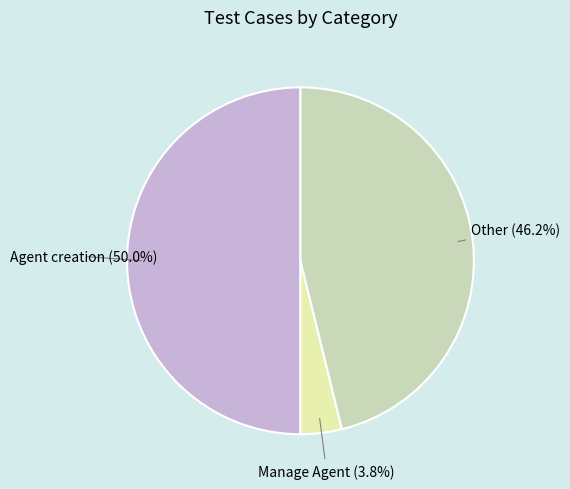

Is the sum of Agent creation (50.0%) and Other (46.2%) greater than half?

Yes